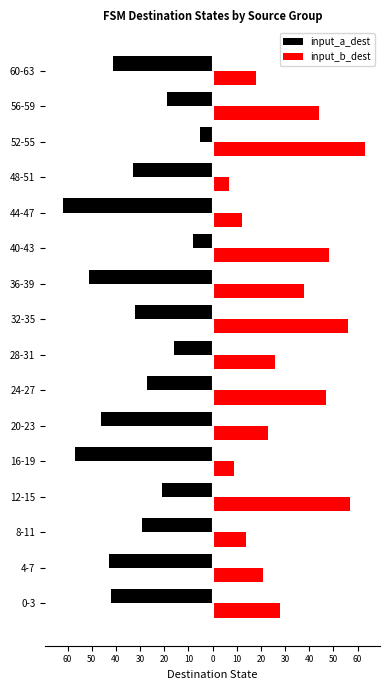

List the series in order of their overall mean, highest first.

input_b_dest, input_a_dest